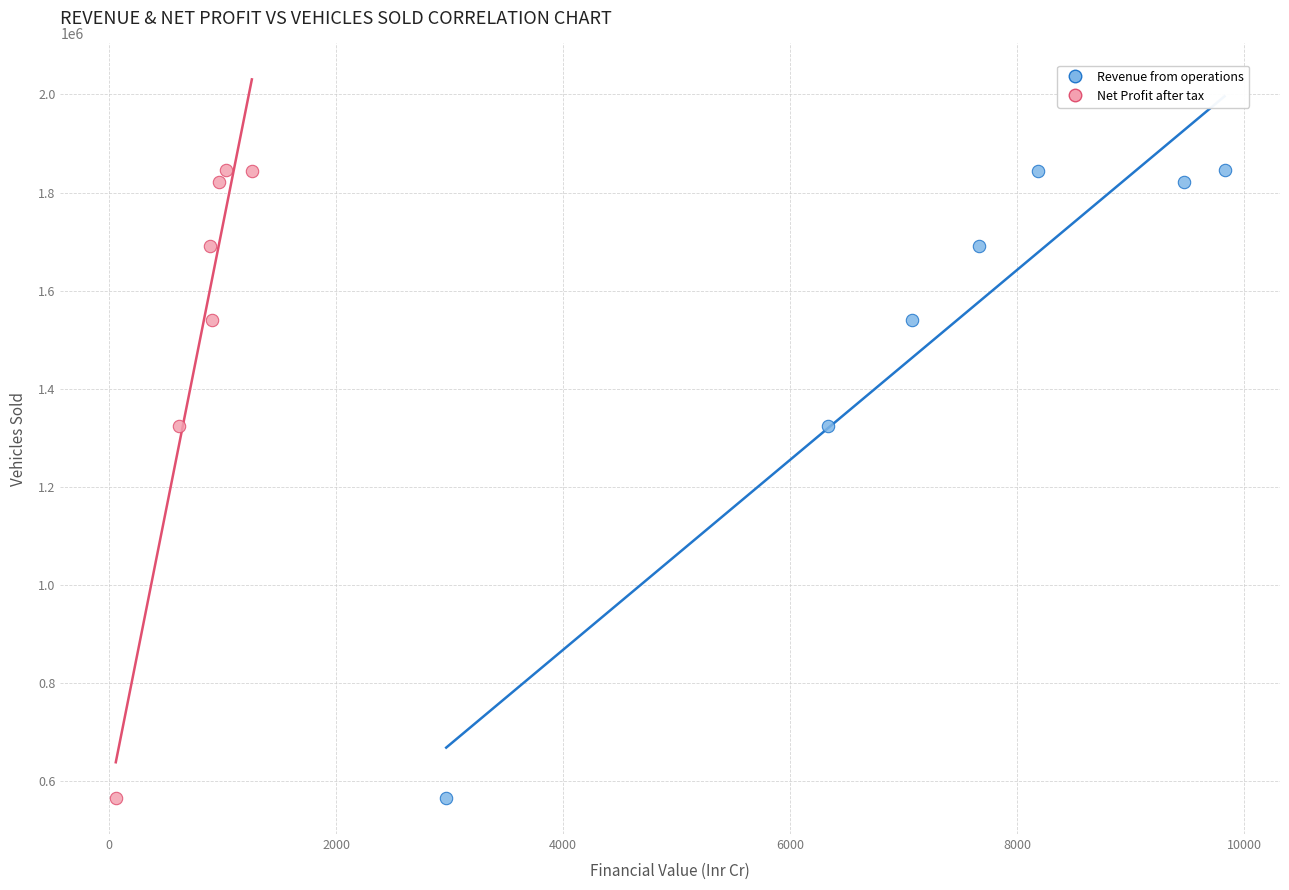

What are all the series names shown in the legend?

Revenue from operations, Net Profit after tax